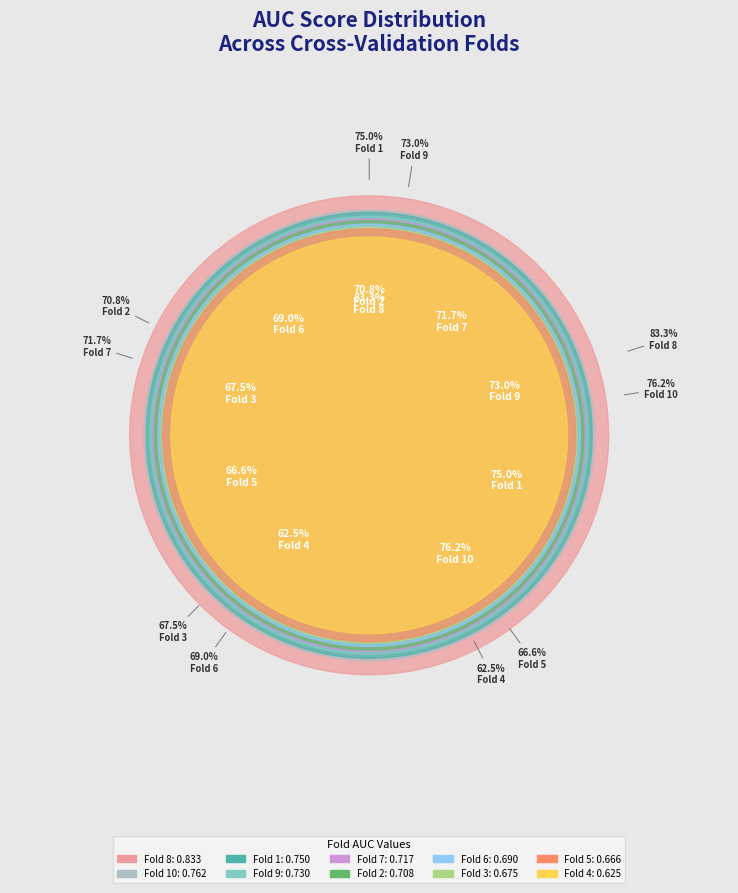

To the nearest percent, what is the average slice percentage?

10%